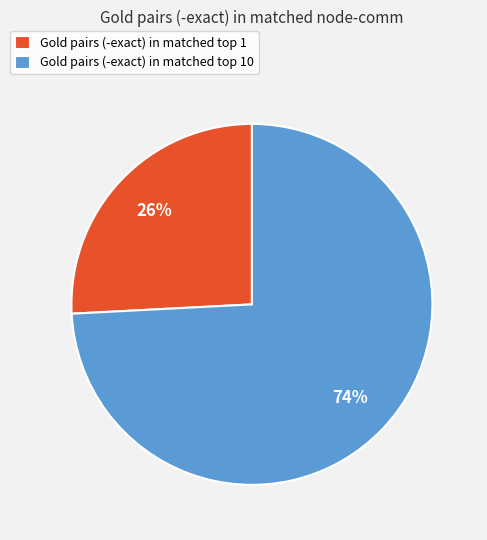

Which slice is the largest?

Gold pairs (-exact) in matched top 10